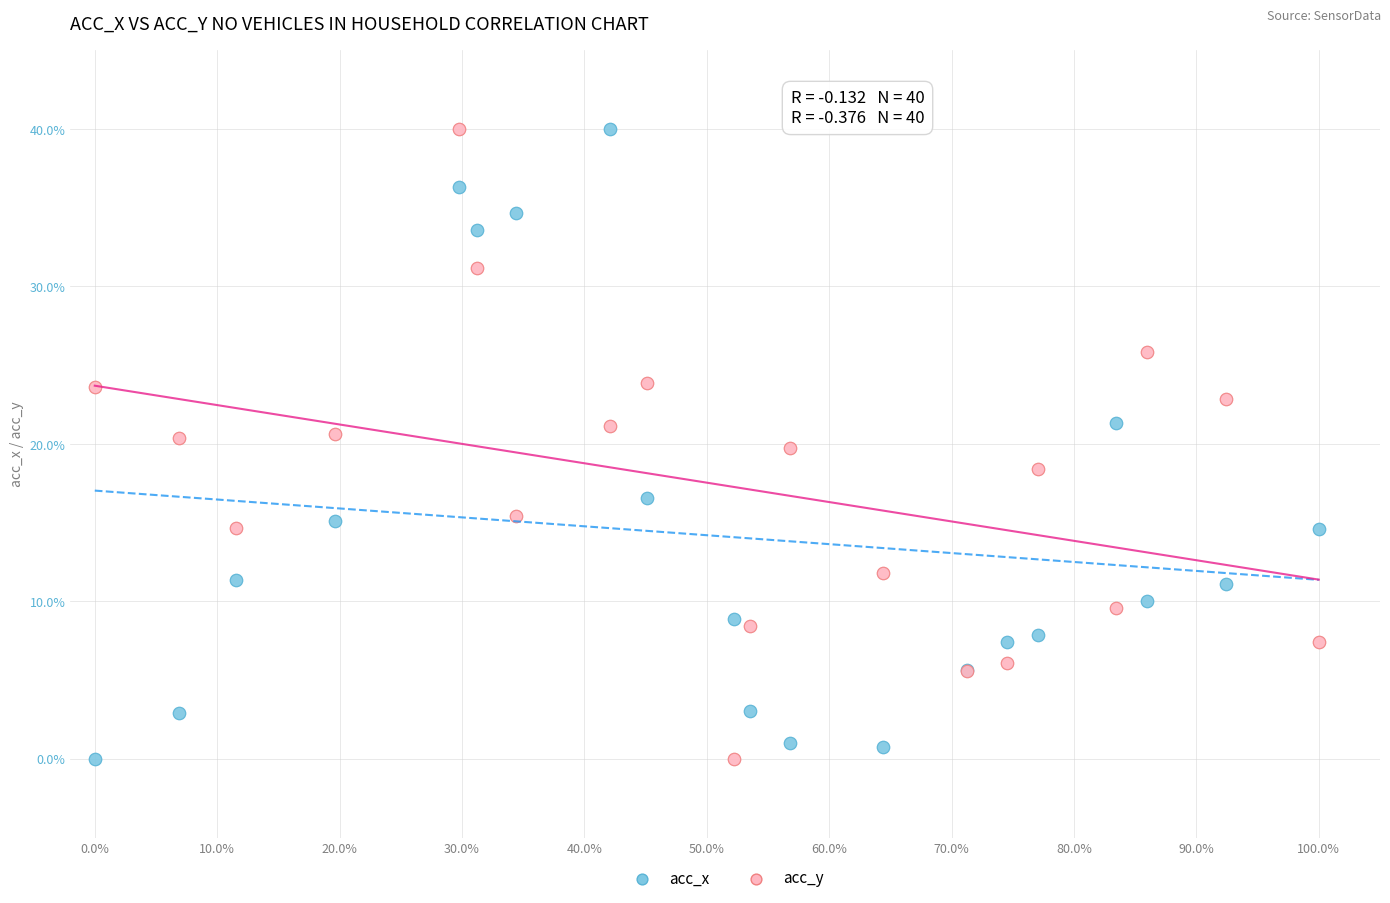

What is the X range (max minus min) for the scatter plot?

100.0